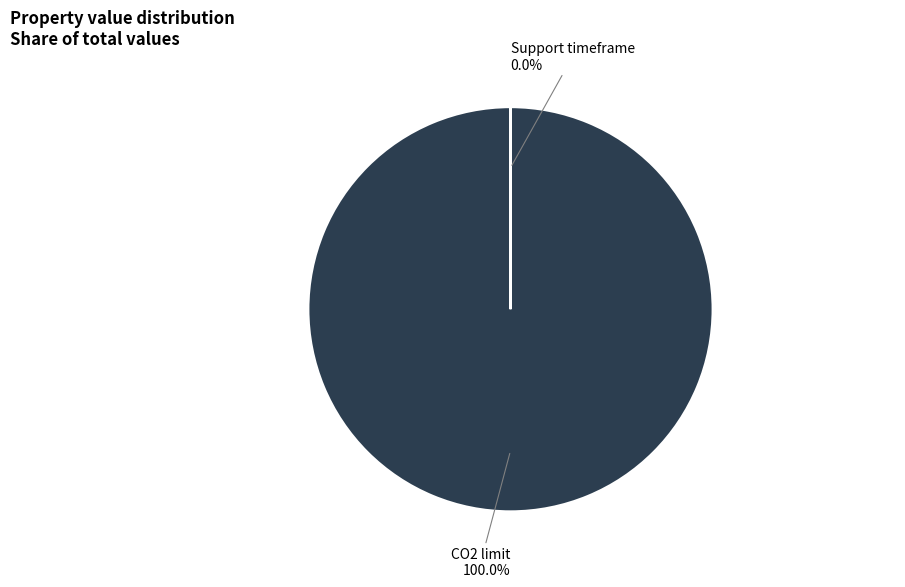

Which category has the biggest portion of the pie?

CO2 limit